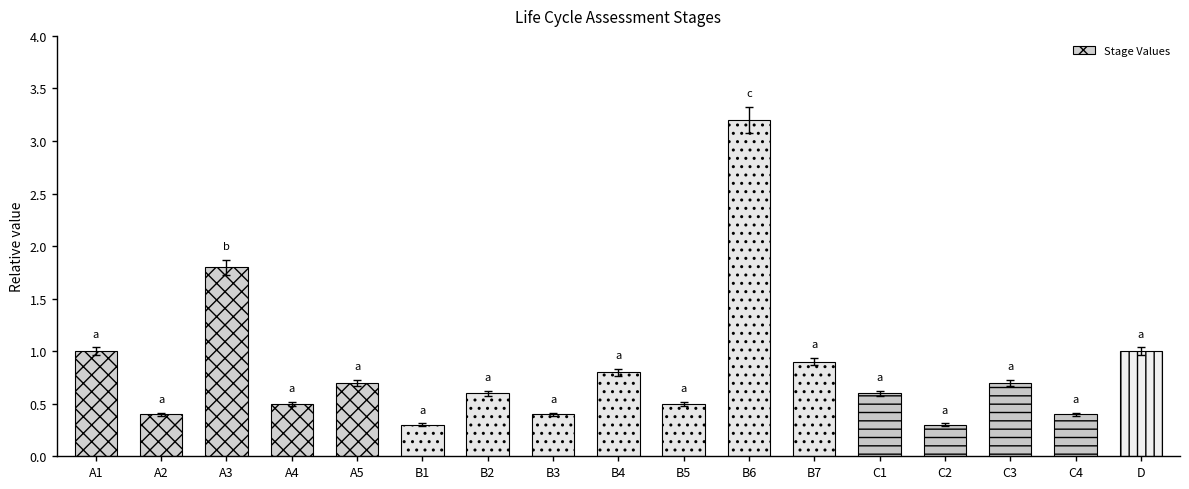

What is the average value?

0.8